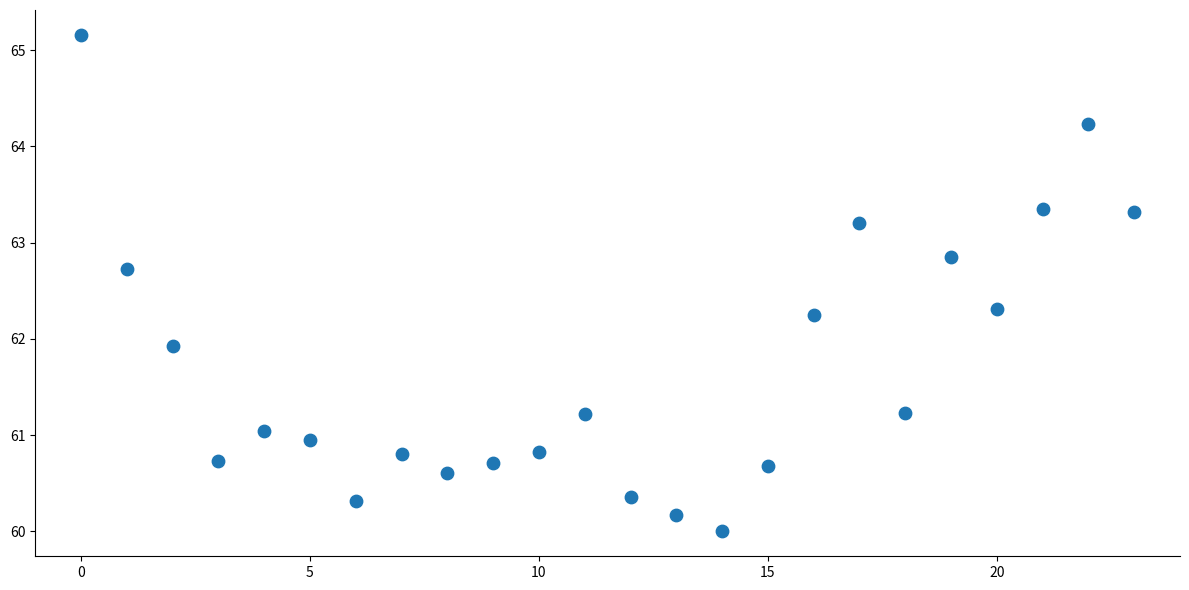

What Y value in the scatter plot is closest to 62?

61.9